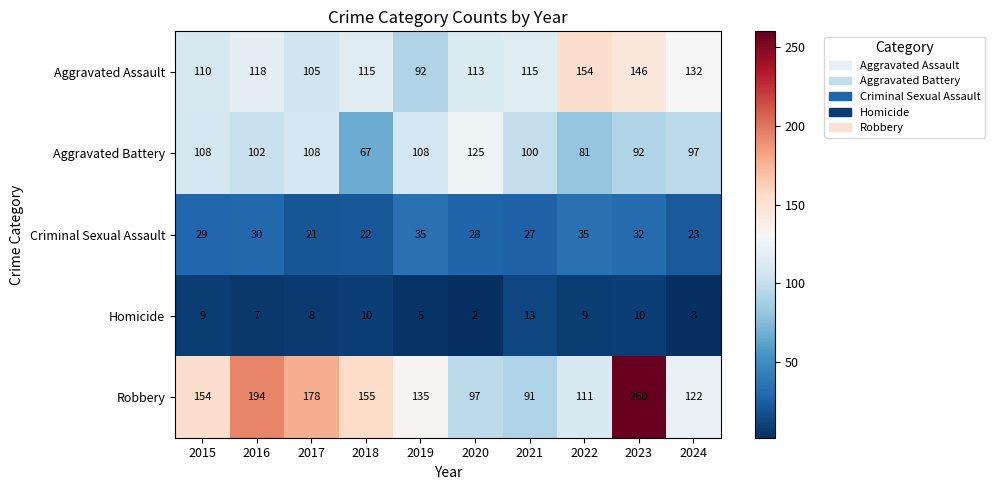

Rank the series at 2021 from lowest to highest value.

Homicide, Criminal Sexual Assault, Robbery, Aggravated Battery, Aggravated Assault